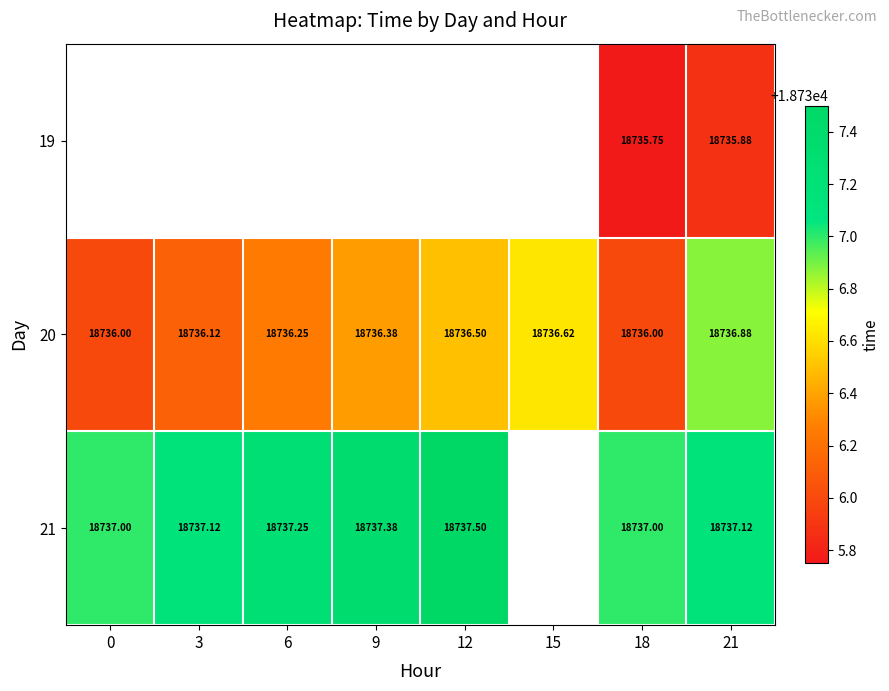

What is the maximum value shown in the chart?

18737.5